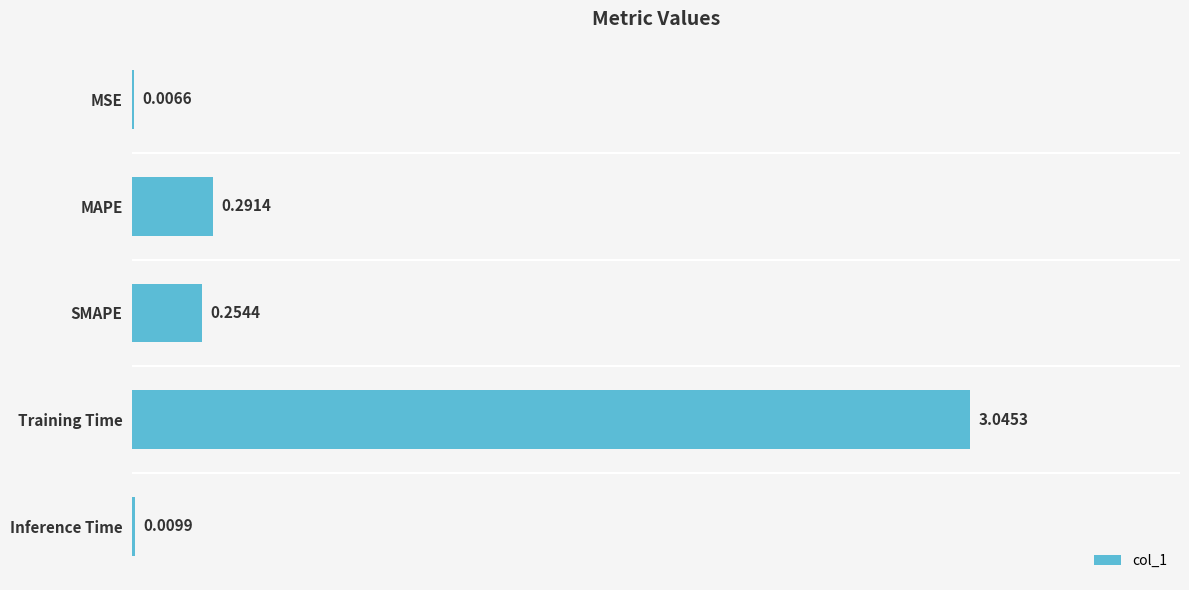

At which label is the value closest to 1?

MAPE